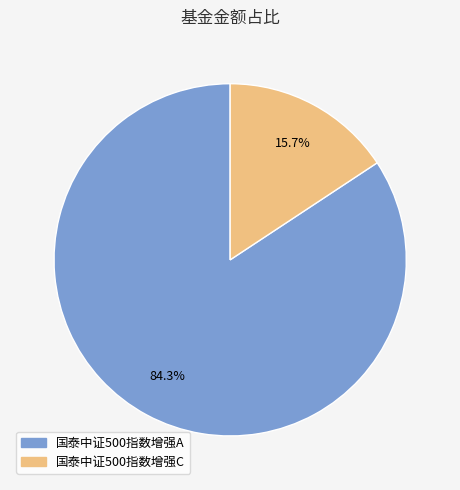

Between 国泰中证500指数增强A and 国泰中证500指数增强C, which is larger?

国泰中证500指数增强A